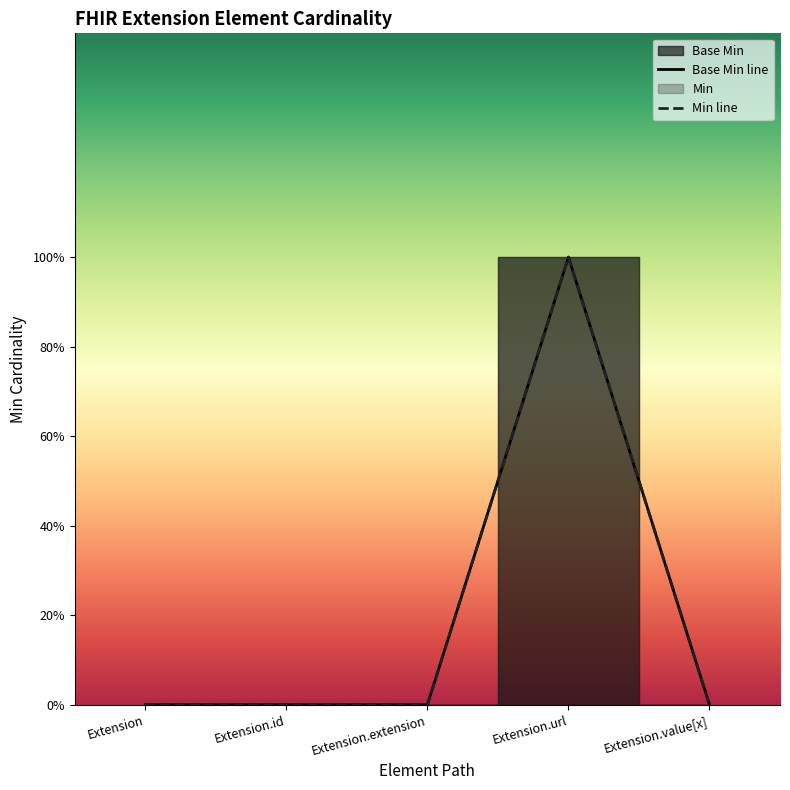

What is the label of the 5th point from the left?

Extension.value[x]